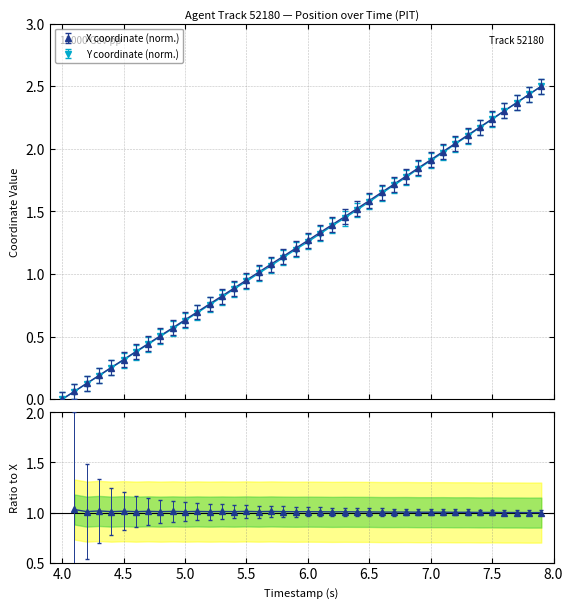

What is the label of the 36th point from the left?

7.5